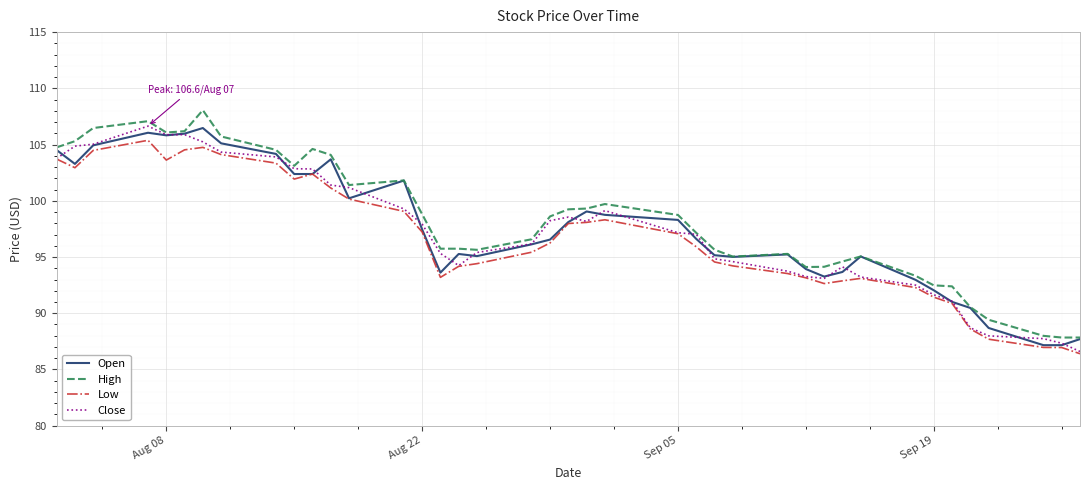

What is the difference between the maximum and minimum values in the Open series?

19.3